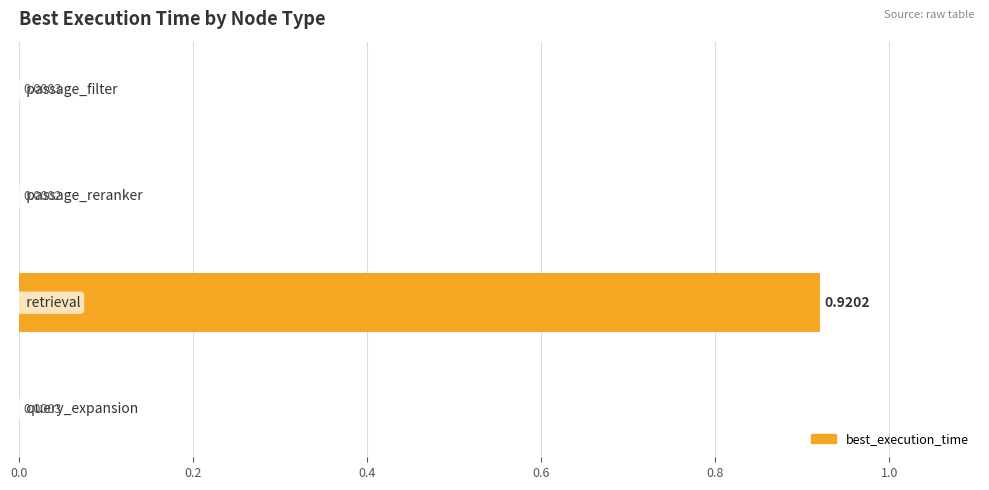

Are the bars grouped side by side (vs. stacked)?

No